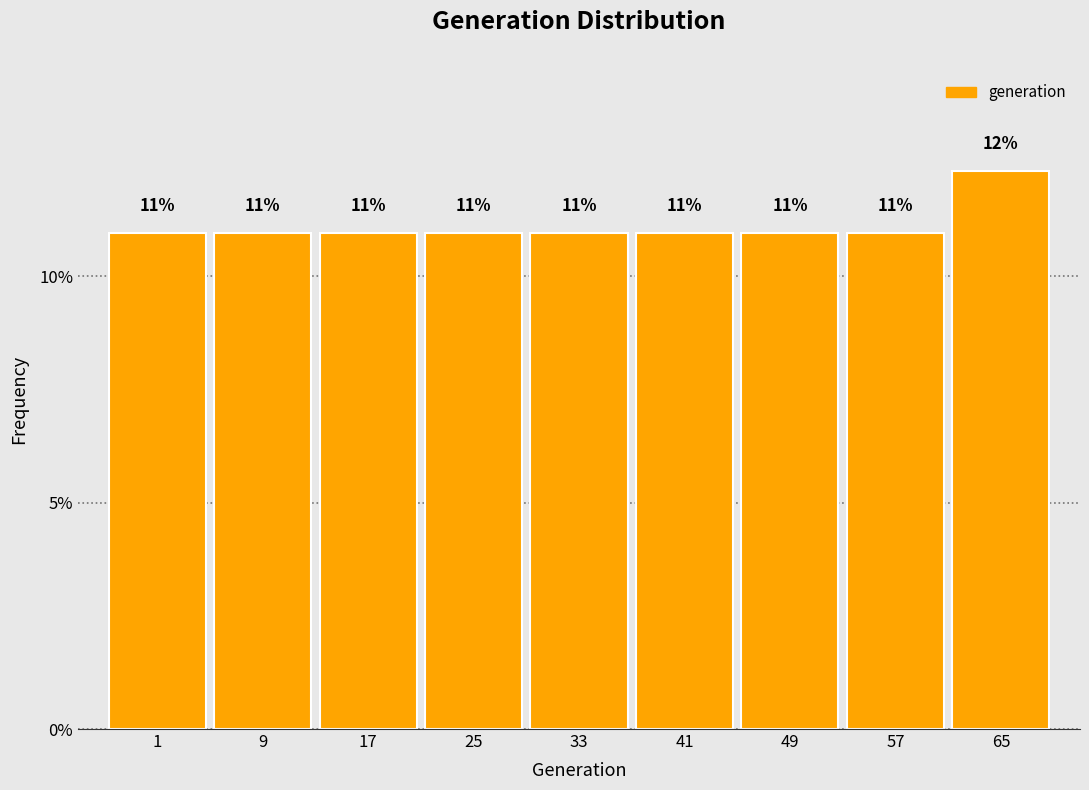

What is the approximate value at 33?

11.0